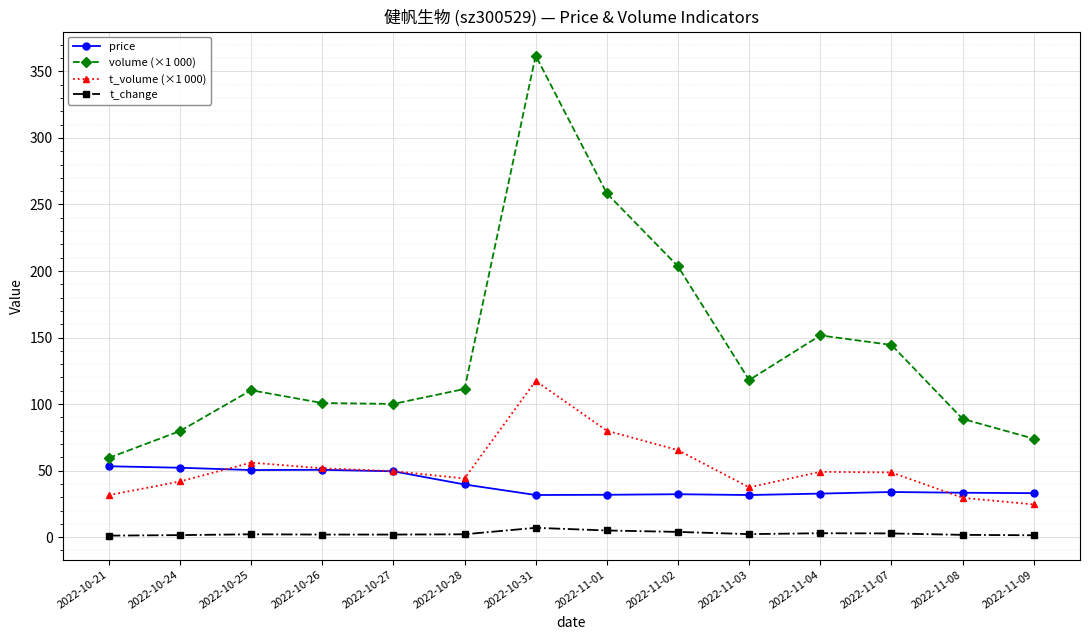

What is the greatest value displayed?

361.9